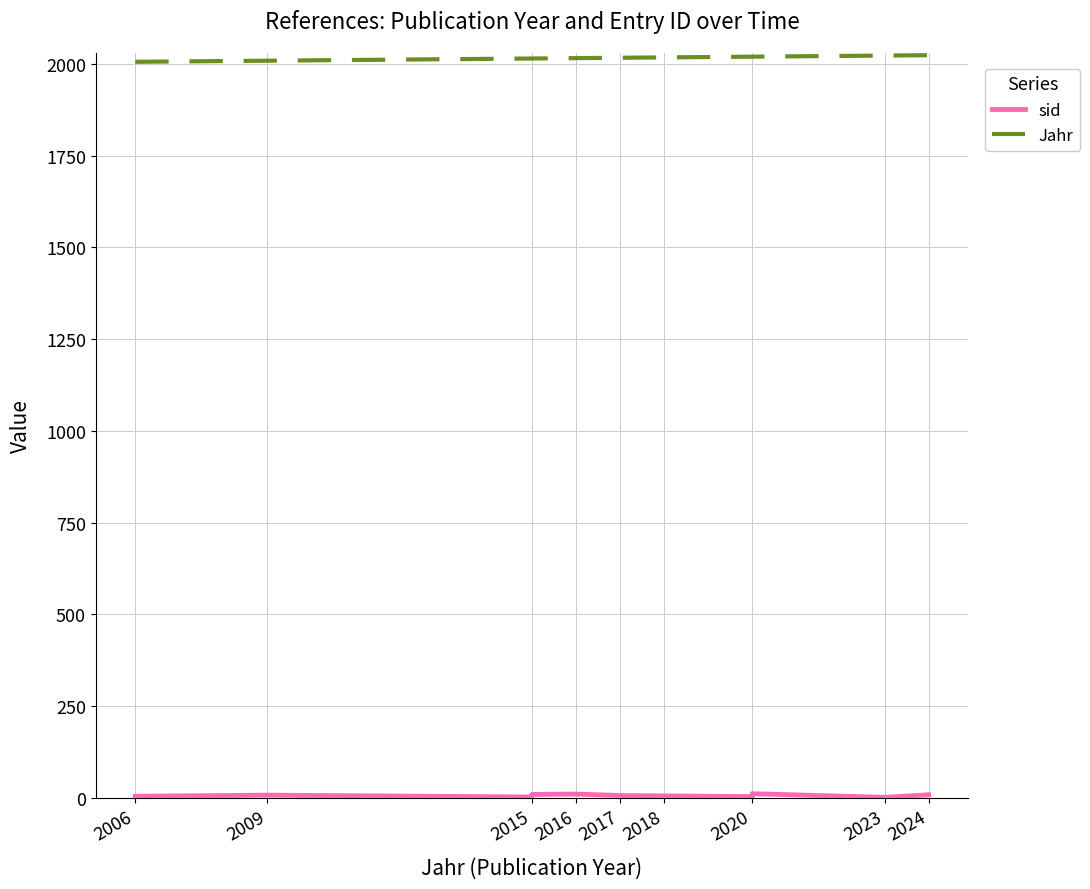

What is the value of the sid point at the 1st from the left?

4